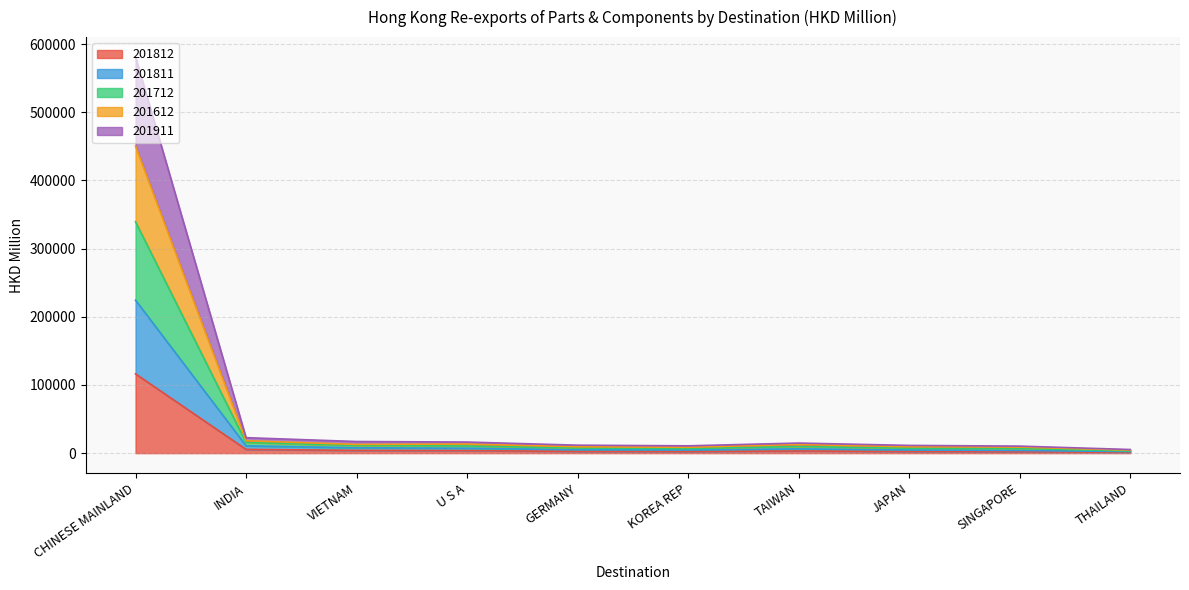

How many interior local peaks does the 201712 series have?

2